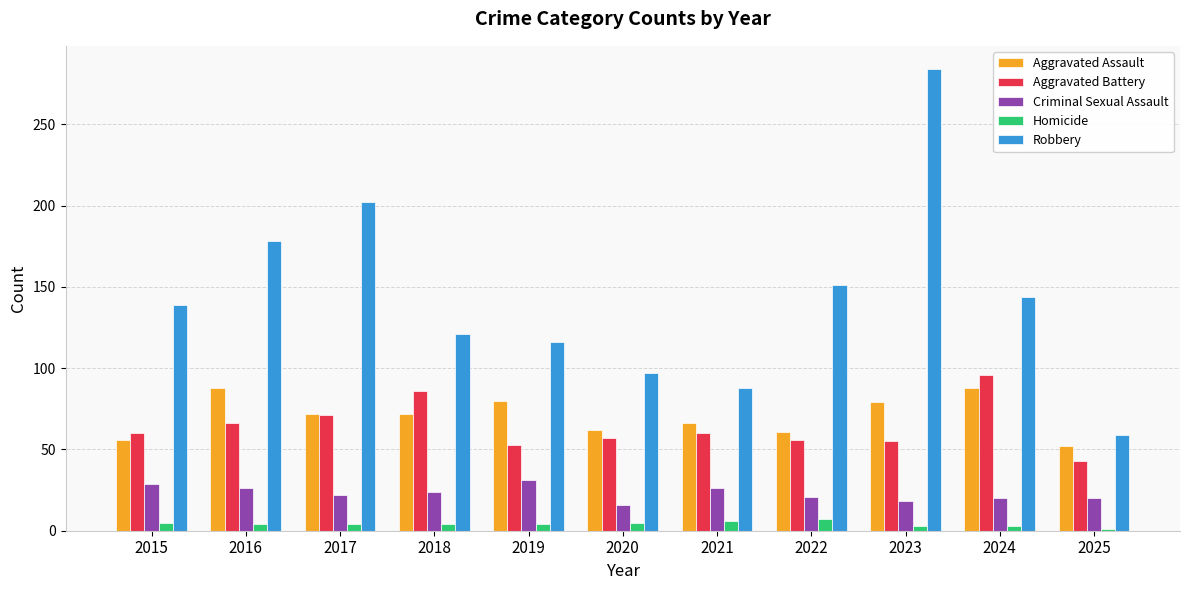

What is the sum of the Robbery values at 2018 and 2024?

265